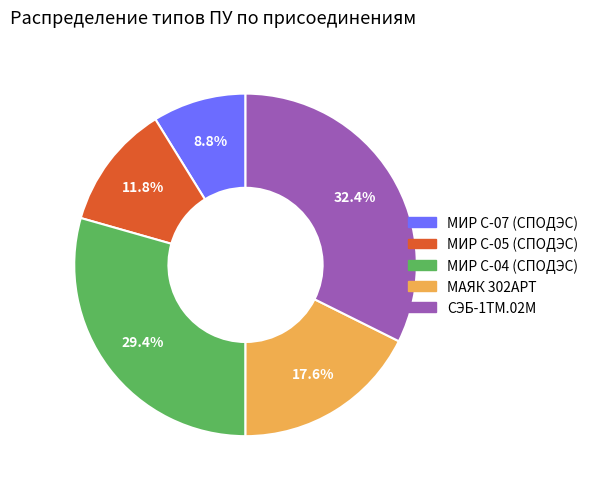

Do МАЯК 302АРТ and МИР С-04 (СПОДЭС) together represent more than half of the pie?

No